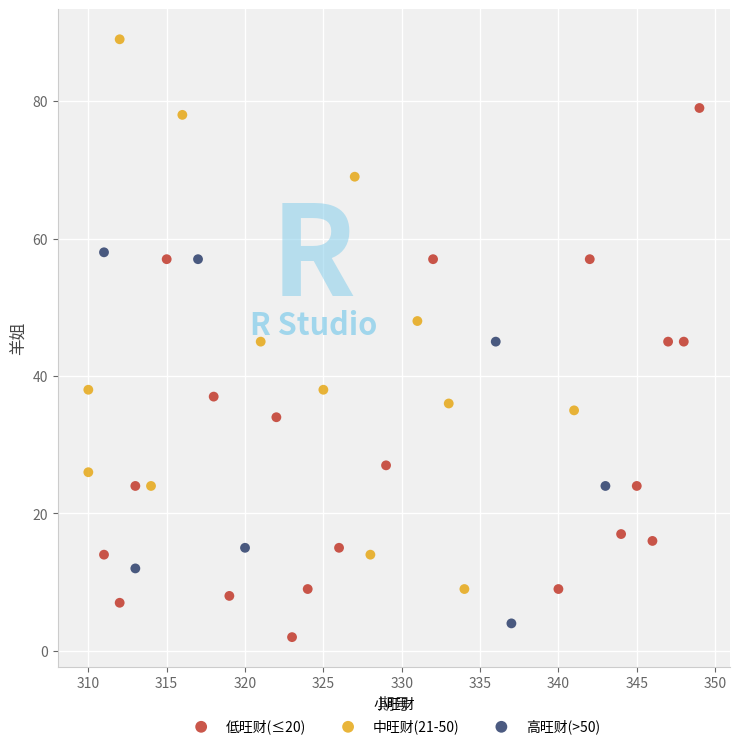

What are all the series names shown in the legend?

低旺财(≤20), 中旺财(21-50), 高旺财(>50)